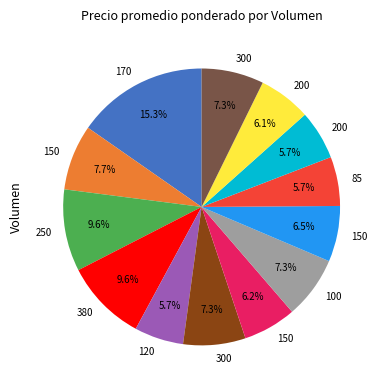

Does any single category account for the majority?

No